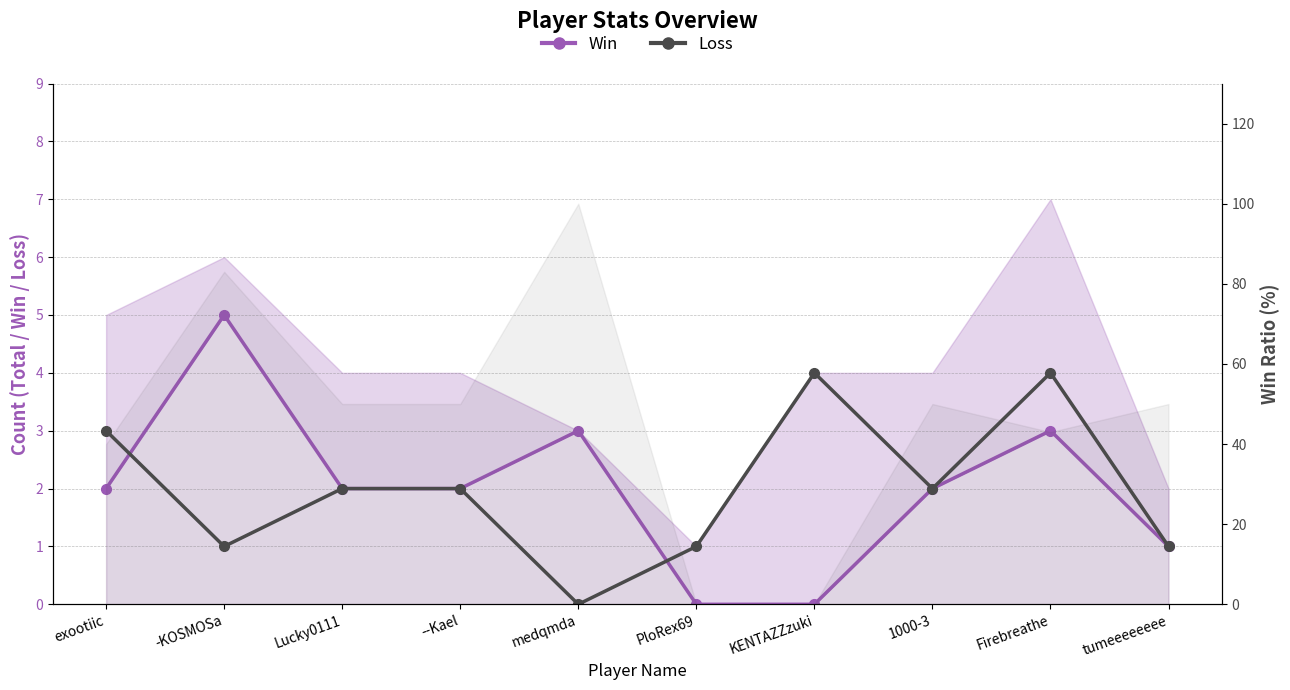

What is the label of the 5th point from the left?

medqmda